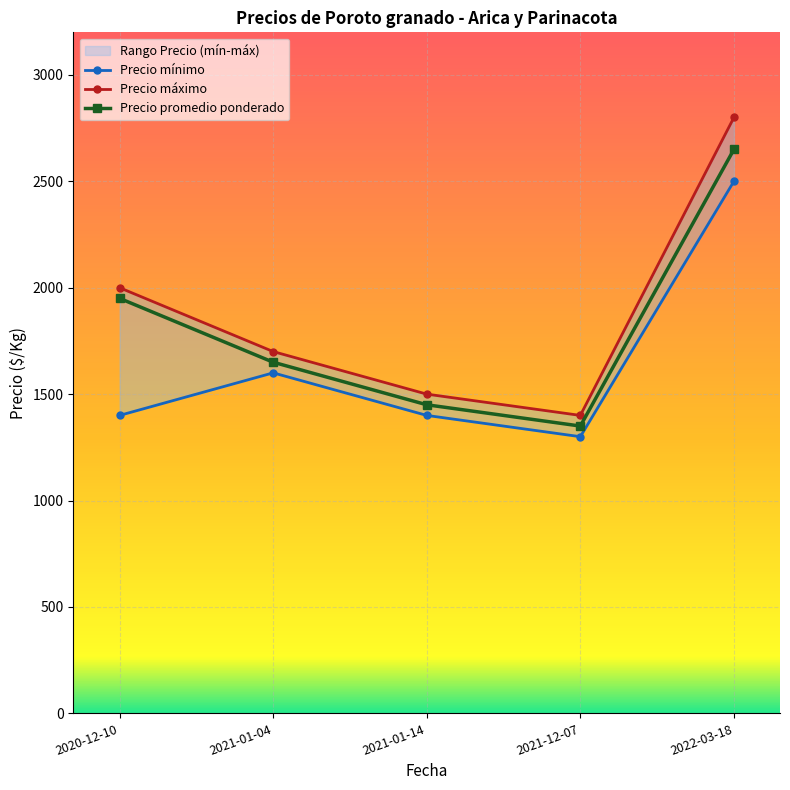

Which series has the largest total across all categories?

Precio máximo